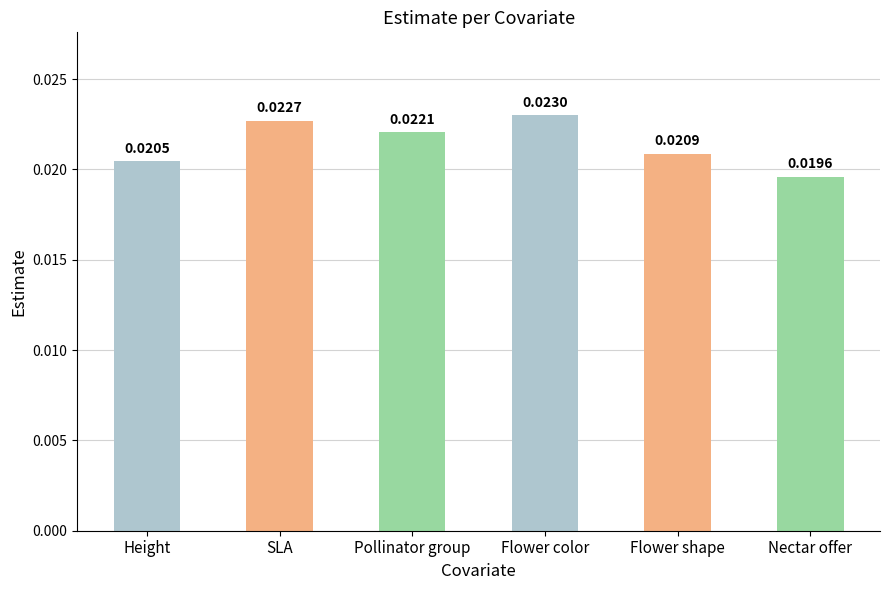

Which category has the highest value across all series?

Flower color